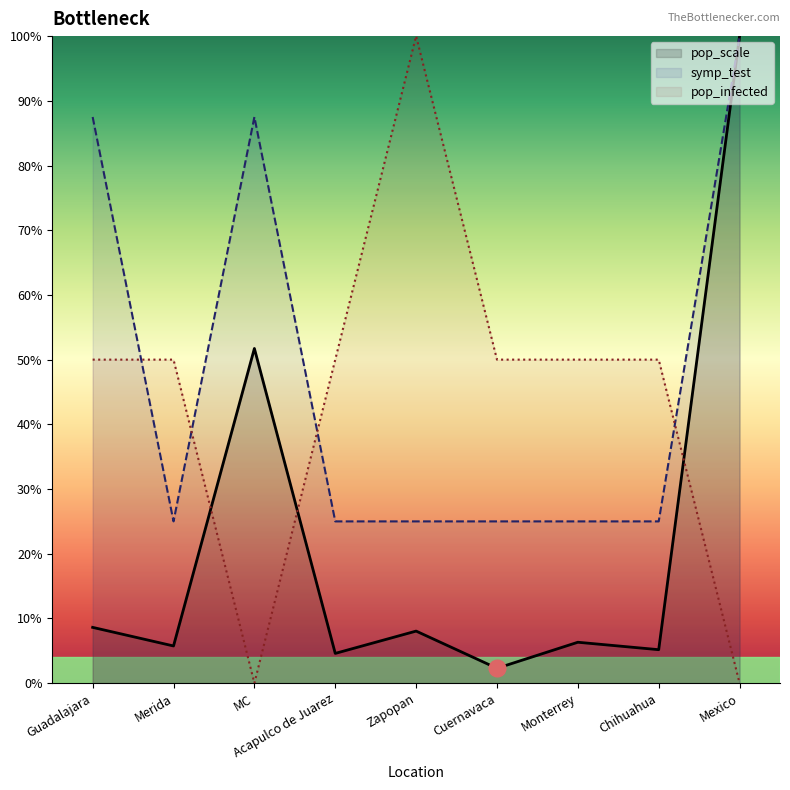

How many interior local valleys does the pop_infected series have?

1